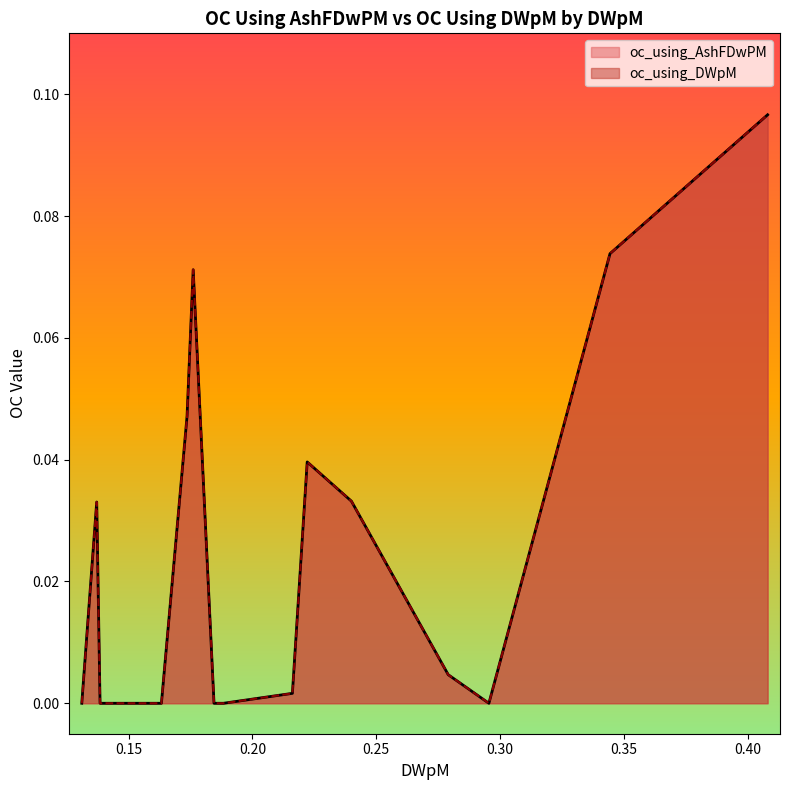

How many values in oc_using_DWpM are above zero?

14